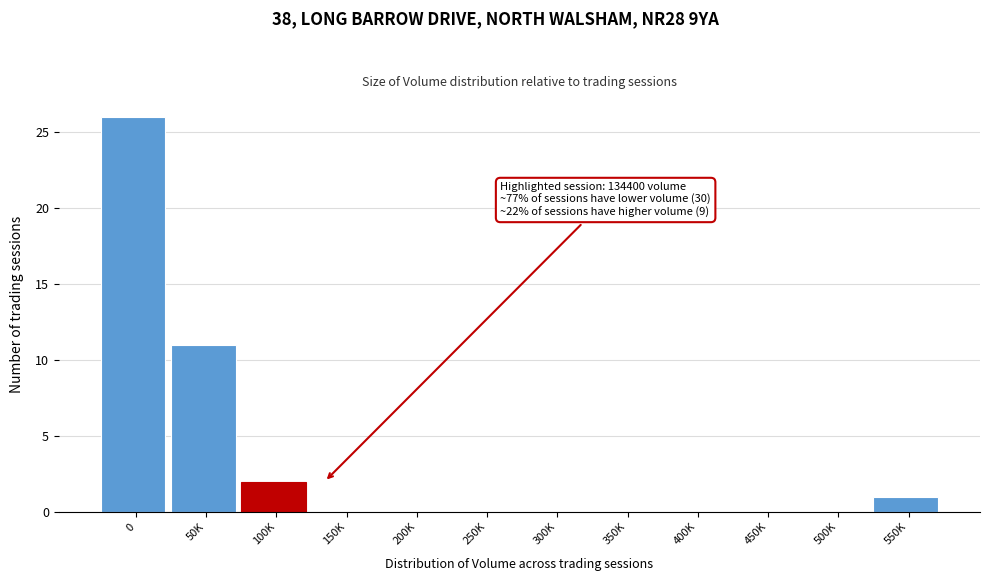

Reading left to right, list all the values displayed in this chart.

0=26	50K=11	100K=2	150K=0	200K=0	250K=0	300K=0	350K=0	400K=0	450K=0	500K=0	550K=1